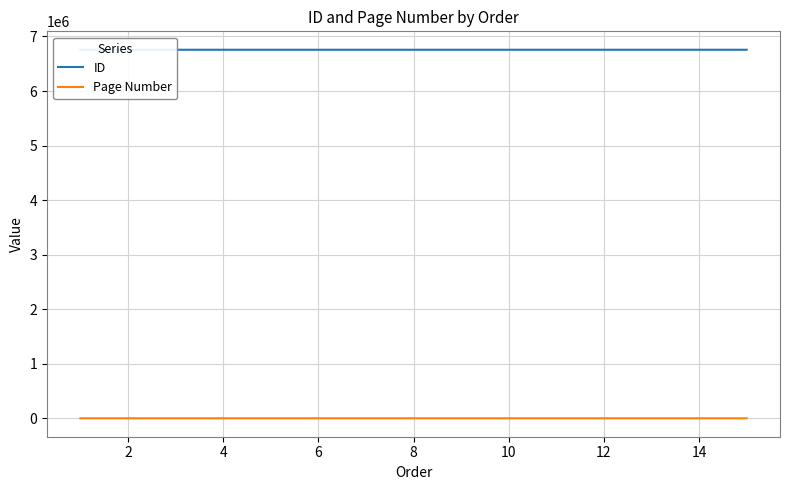

Rank the series by their average value, from highest to lowest.

ID, Page Number